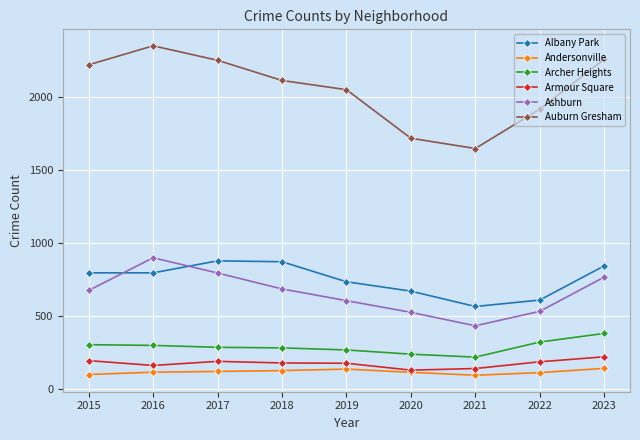

Which series has the widest spread of values?

Auburn Gresham